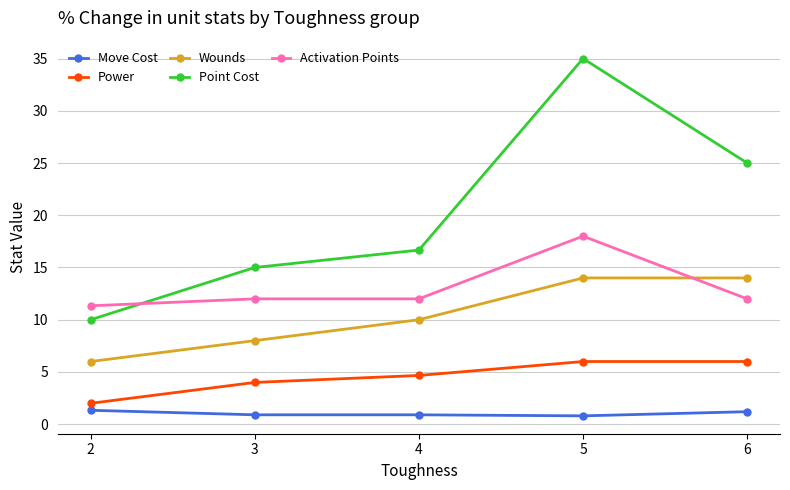

Which series has the largest range (max minus min)?

Point Cost